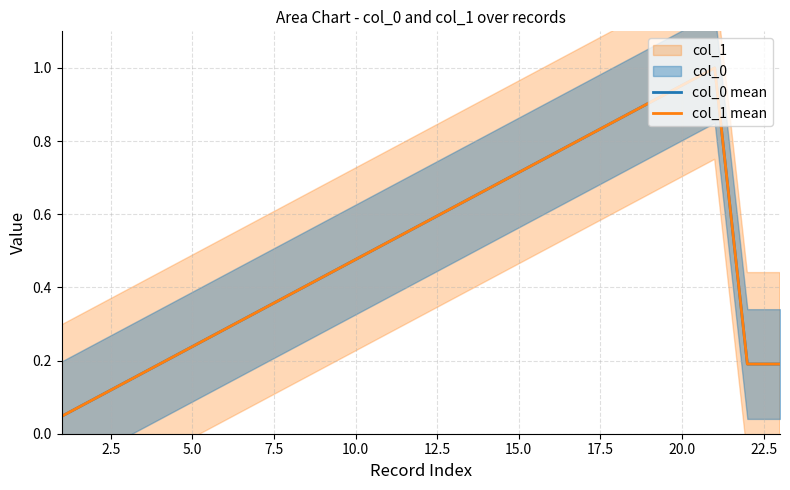

In col_0 mean, how many points are higher than both neighbors (excluding endpoints)?

1